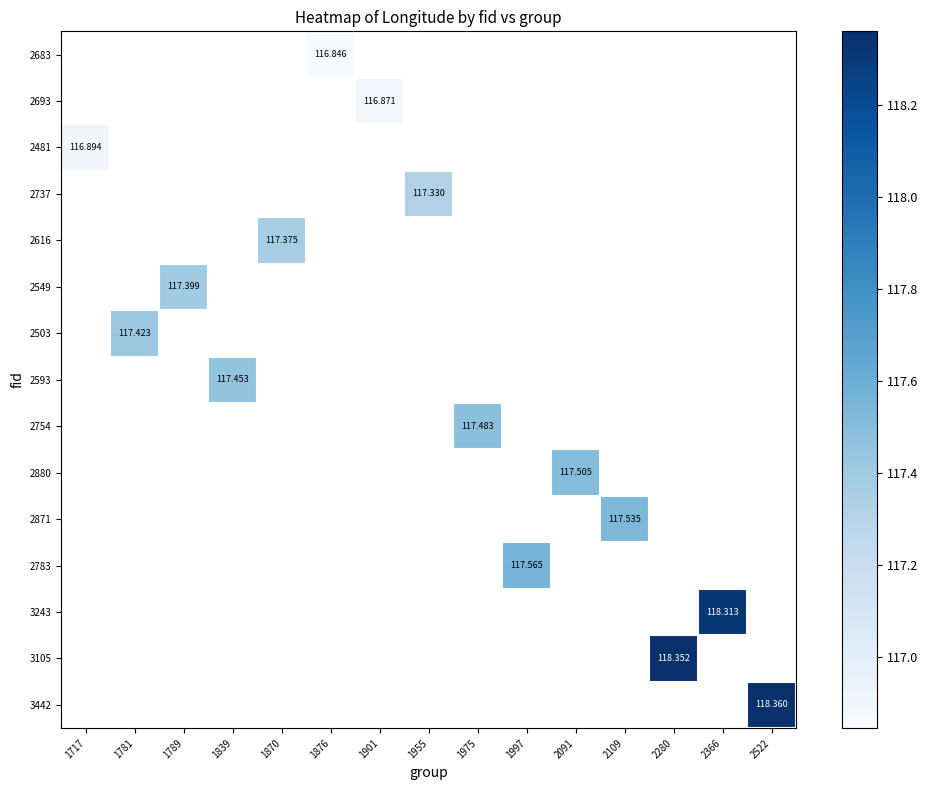

Which has a higher value, 1789 or 2522?

2522